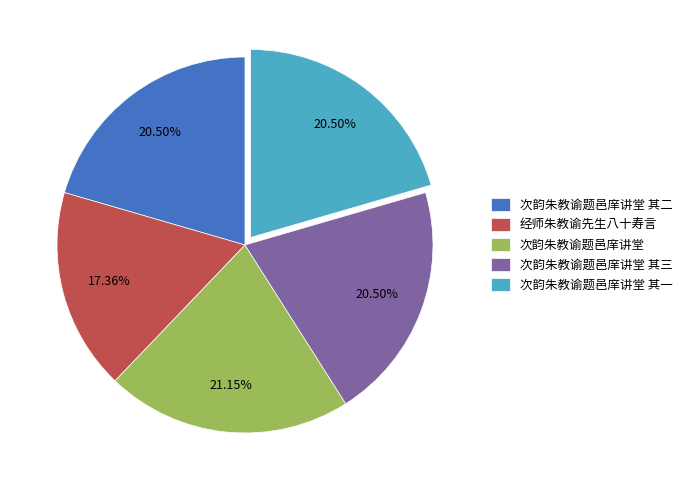

Which has a higher value, 经师朱教谕先生八十寿言 or 次韵朱教谕题邑庠讲堂 其二?

次韵朱教谕题邑庠讲堂 其二